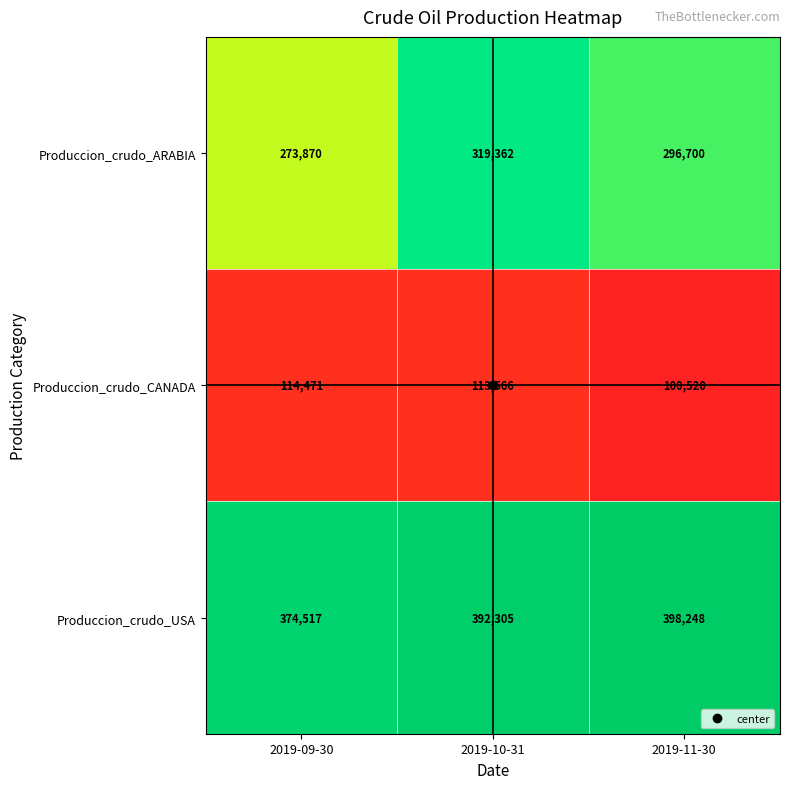

What is the difference between the second highest and minimum values in the Produccion_crudo_ARABIA series?

22830